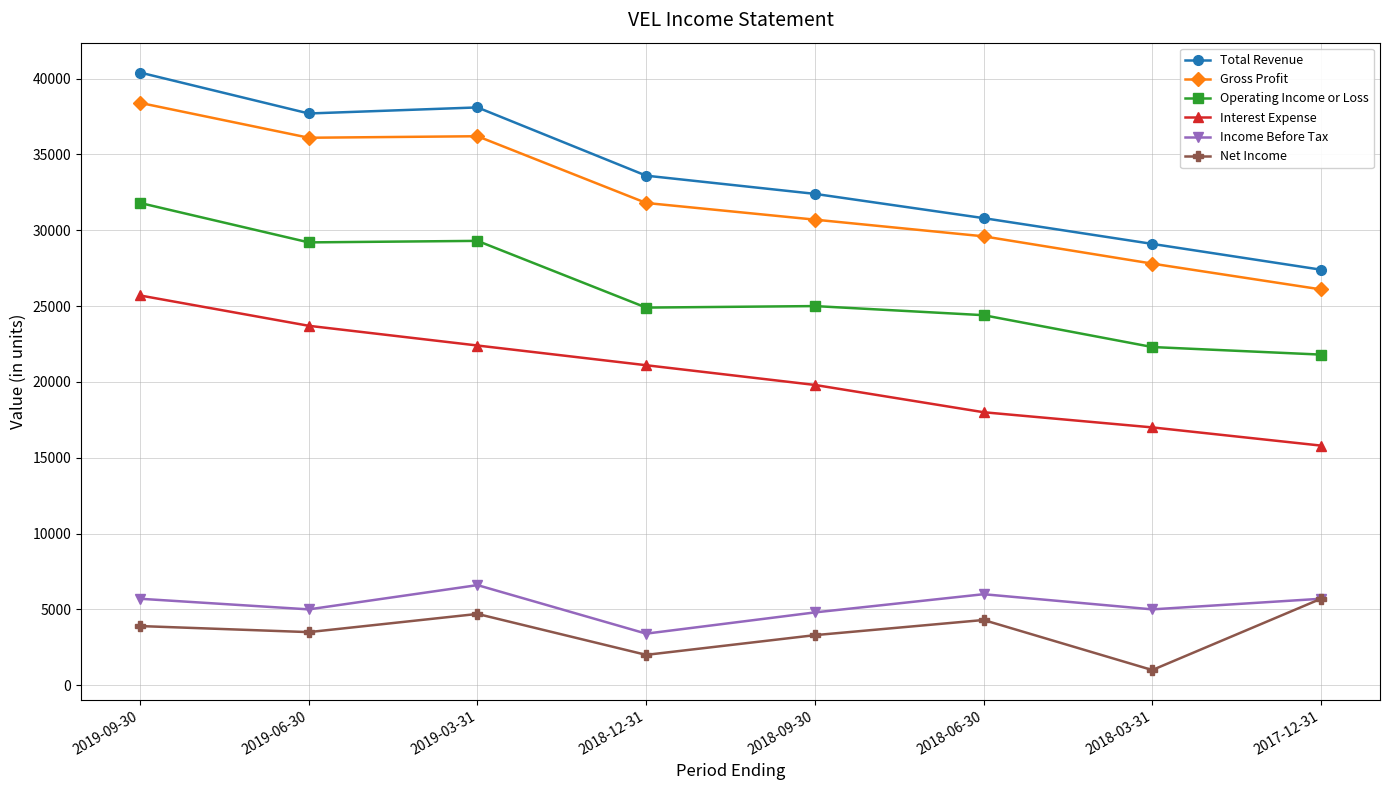

What are all the series names shown in the legend?

Total Revenue, Gross Profit, Operating Income or Loss, Interest Expense, Income Before Tax, Net Income